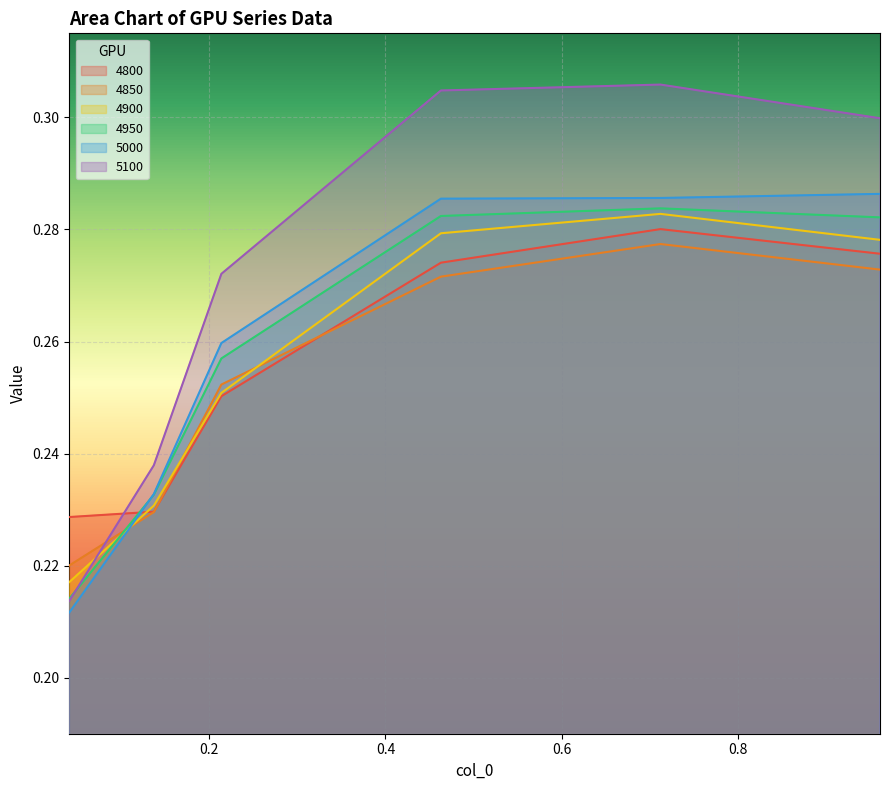

How many times do 5000 and 4900 cross each other?

1